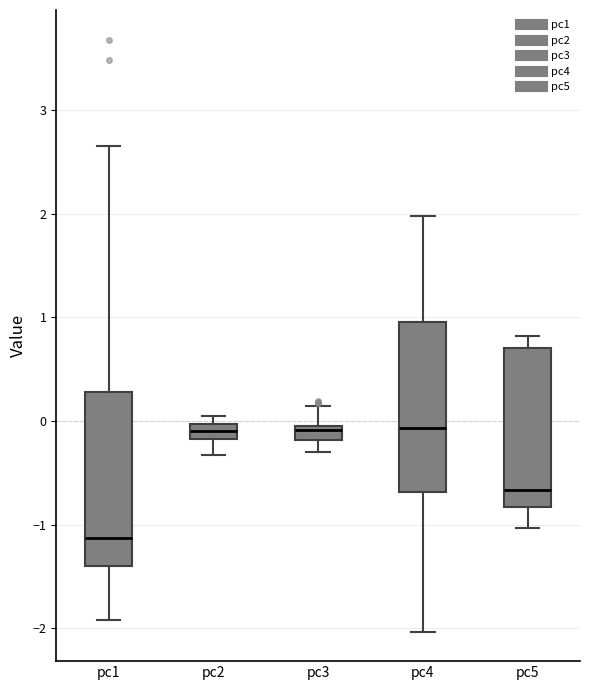

Where is the lower edge of the box for pc4 on the y-axis? The values are not printed on the chart, so give them approximately, as read against the axis.

-0.7